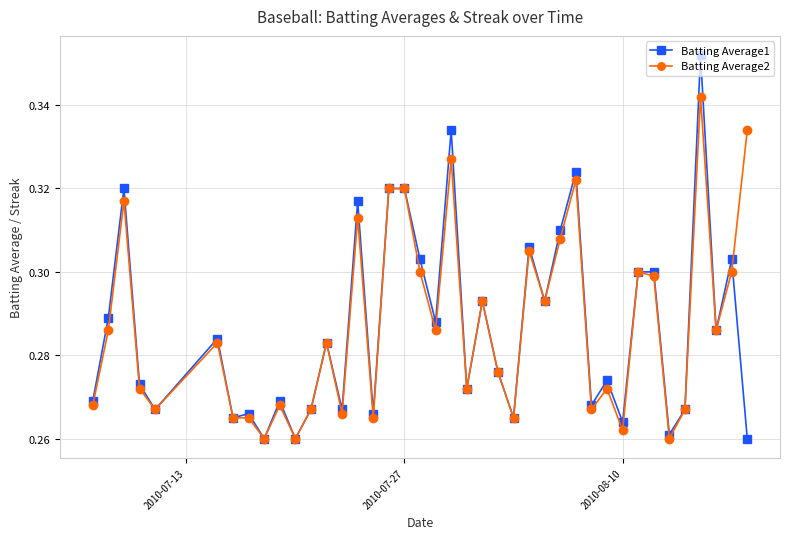

At how many categories does at least one series exceed 0?

40